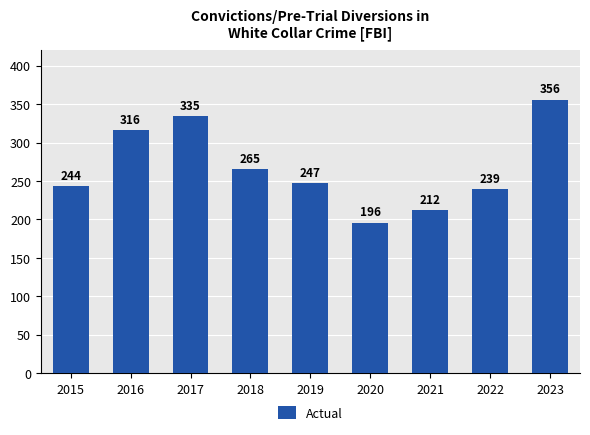

Which label corresponds to the largest value in the chart?

2023